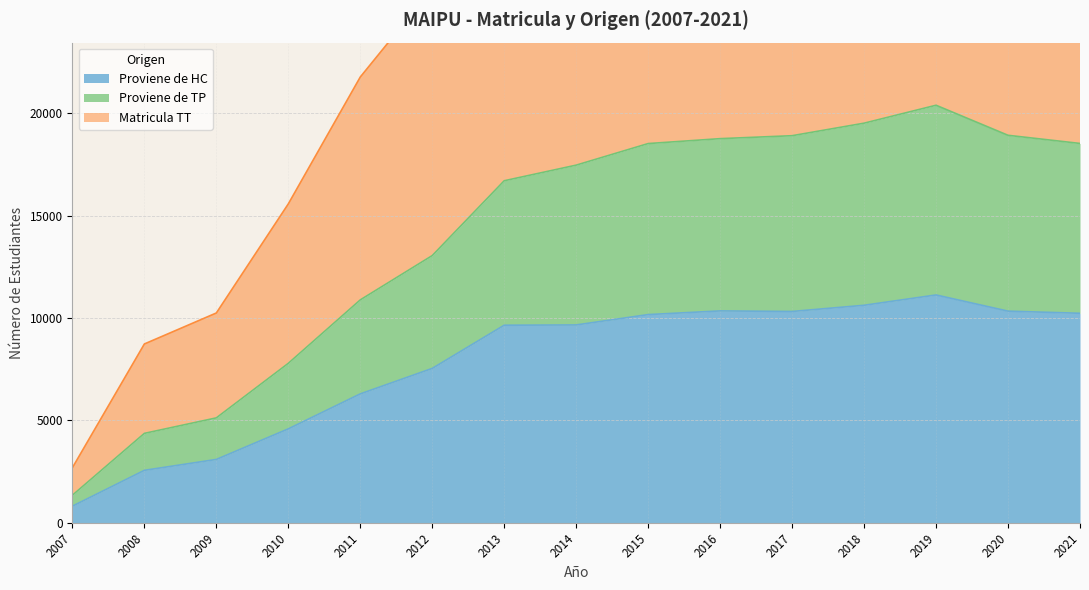

At which category is the sum across all series the highest?

2019